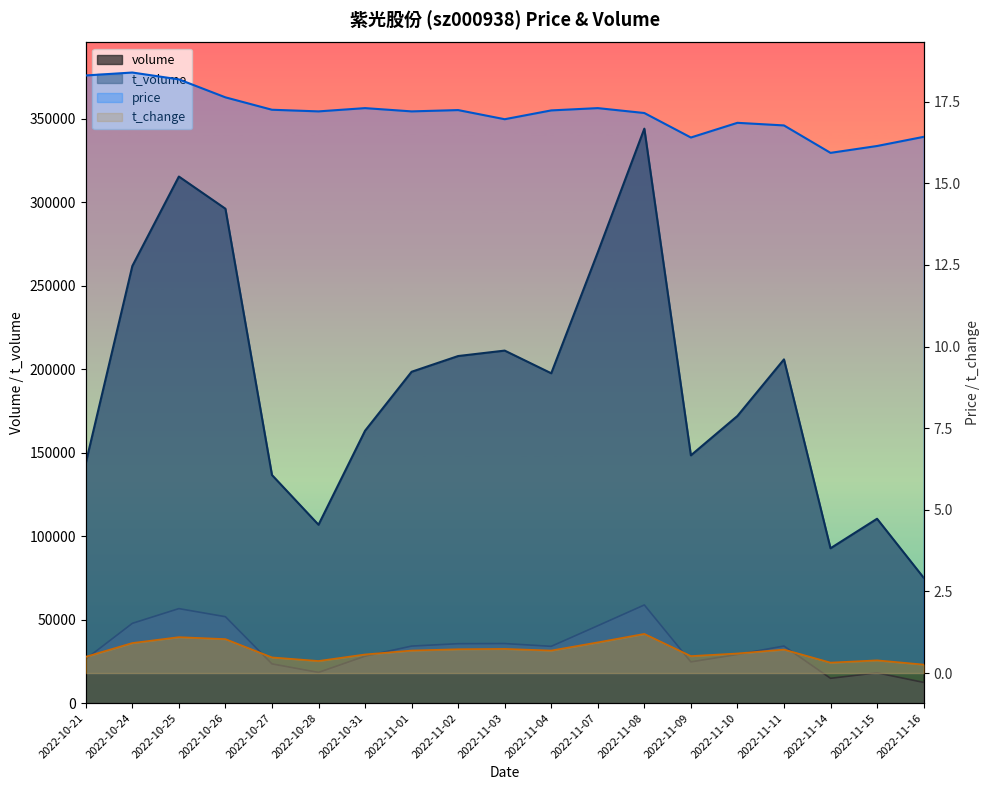

What is the maximum value for t_change?

1.2